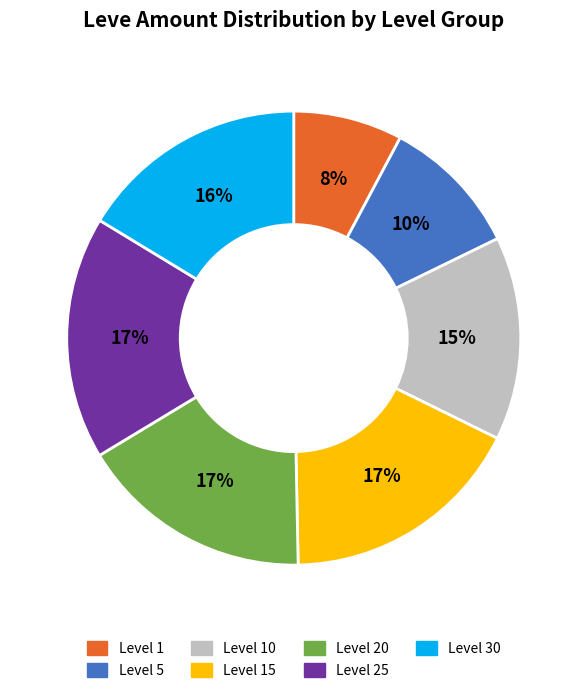

Does any single category account for the majority?

No